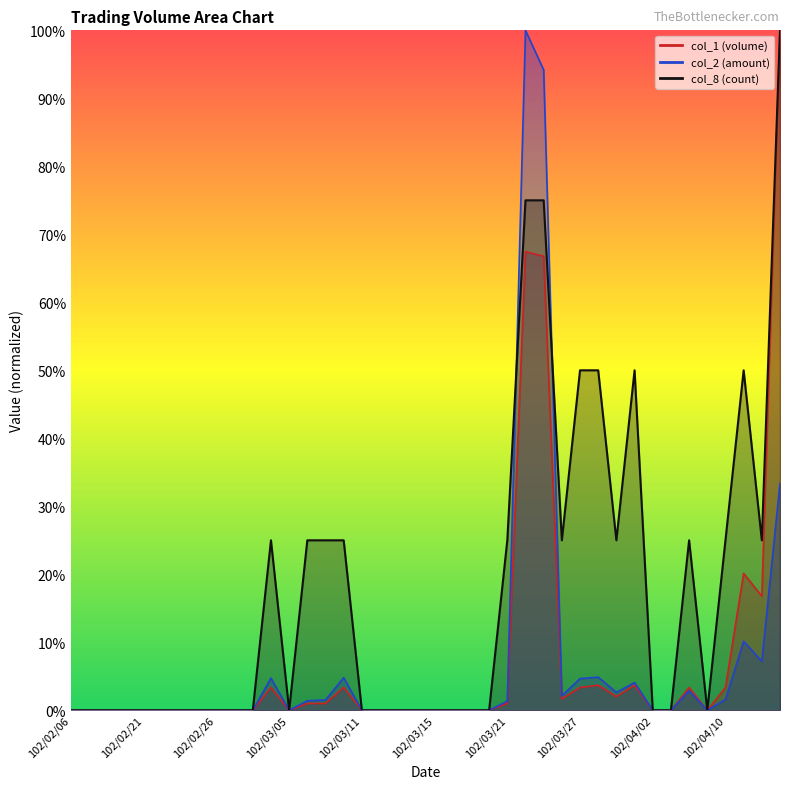

What is the difference between the maximum and minimum values in the col_2 series?

100.0